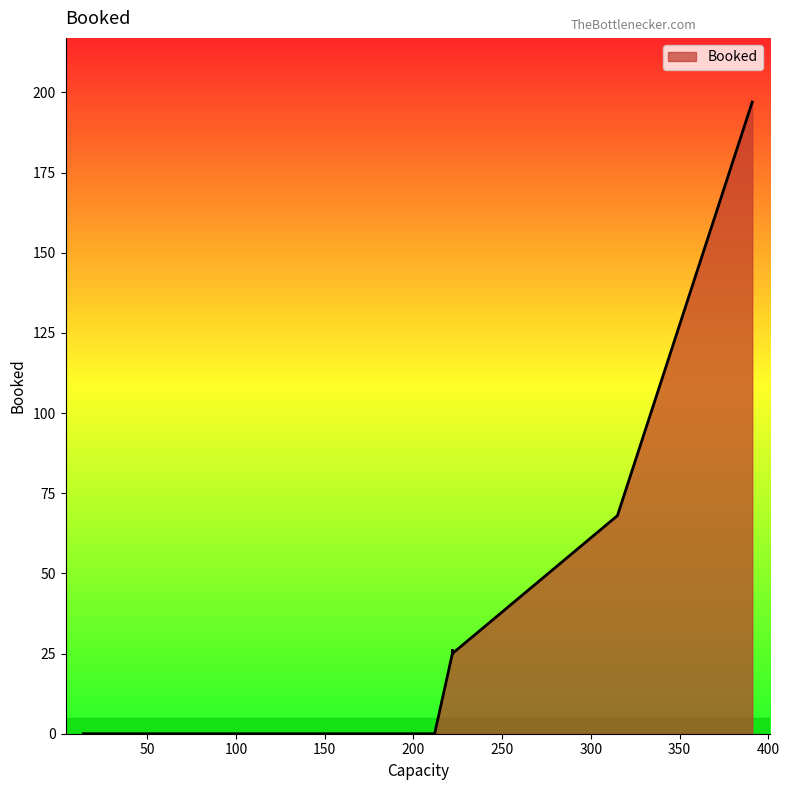

How many positive values are there?

9